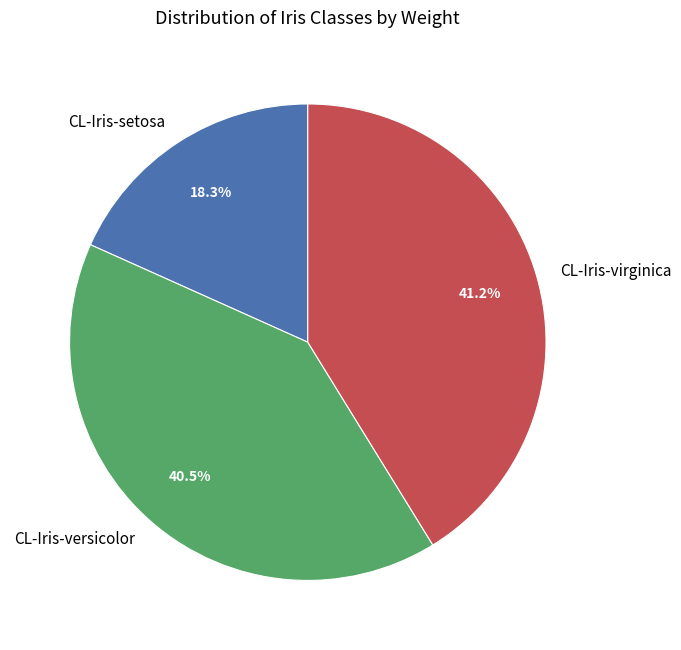

Is there a majority slice in this chart?

No